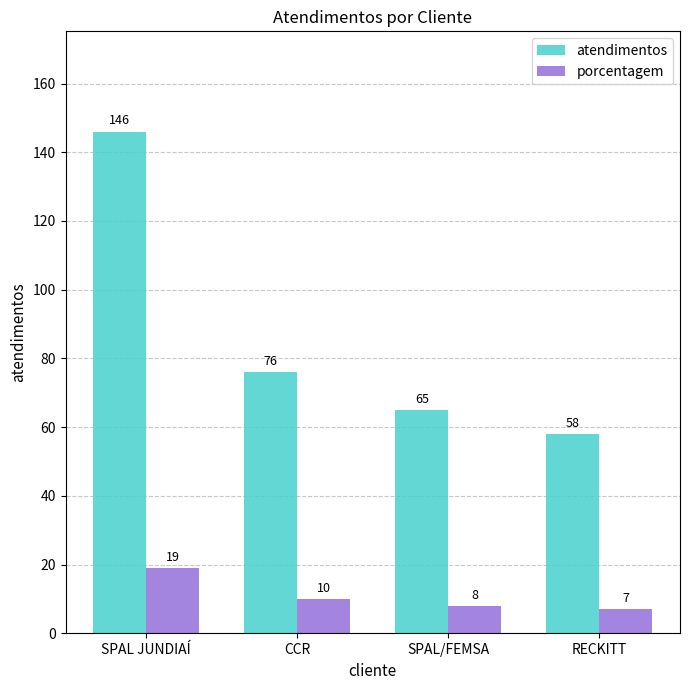

What is the average value of the porcentagem series?

11